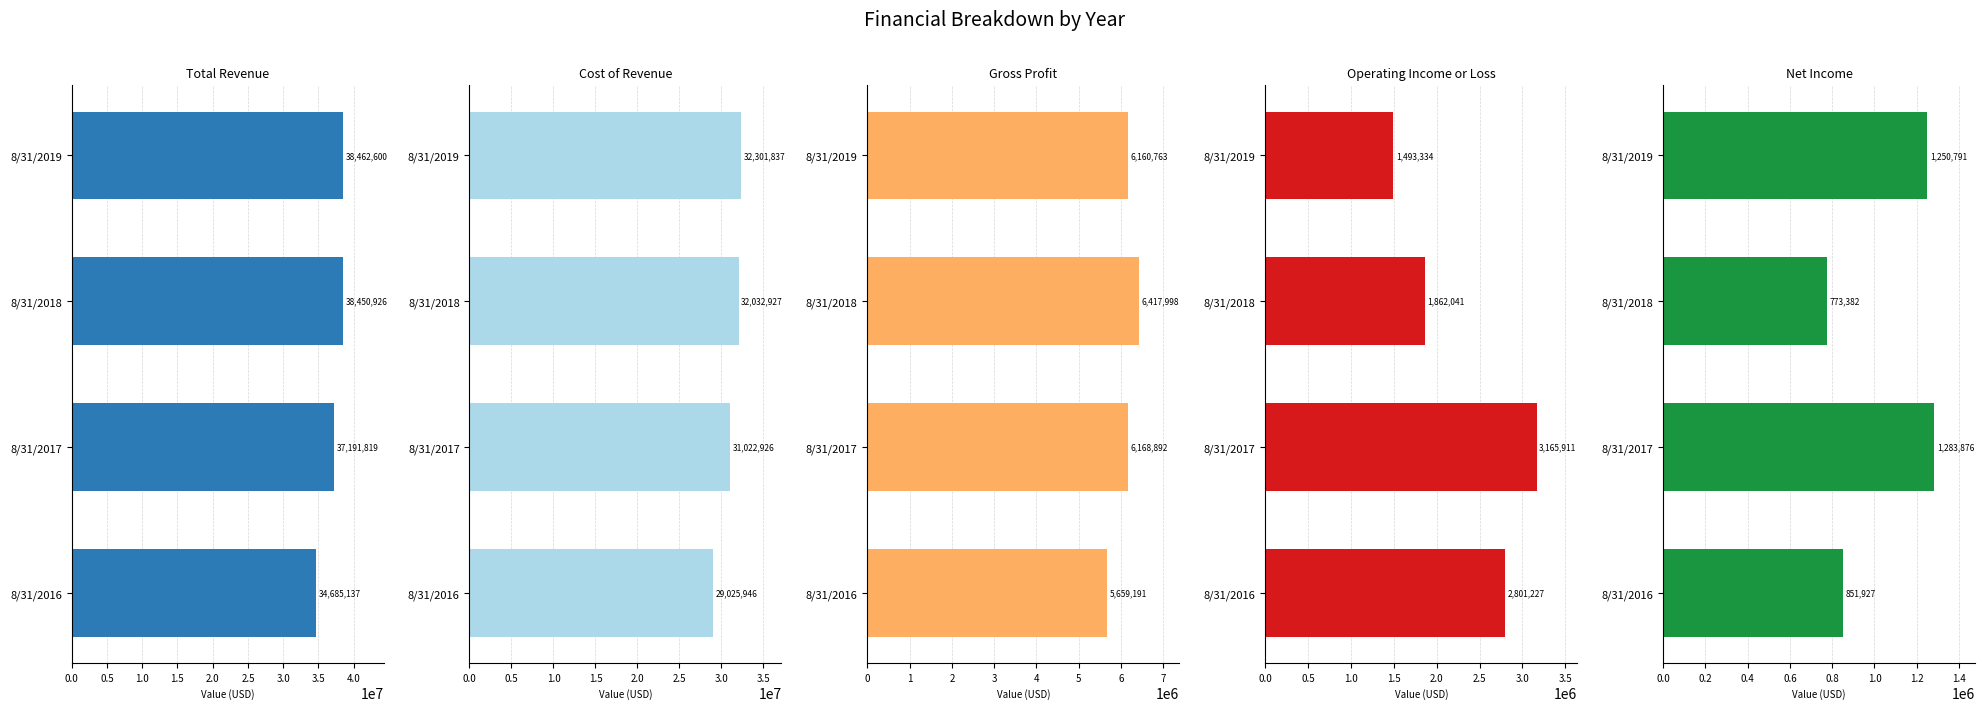

Which has a higher value, 8/31/2016 or 8/31/2019?

8/31/2019